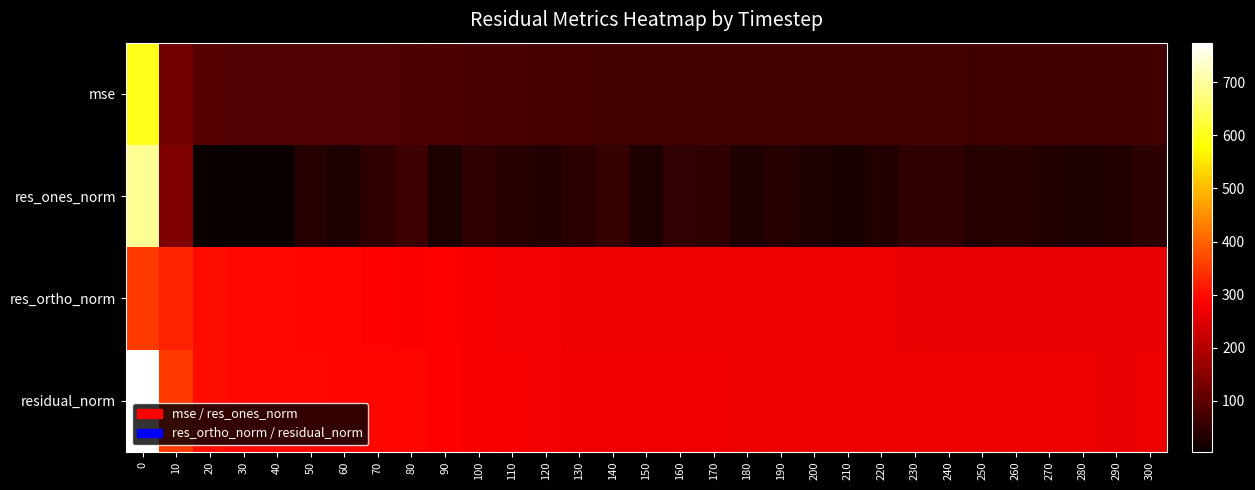

What is the total value across all series at 230?

648.2